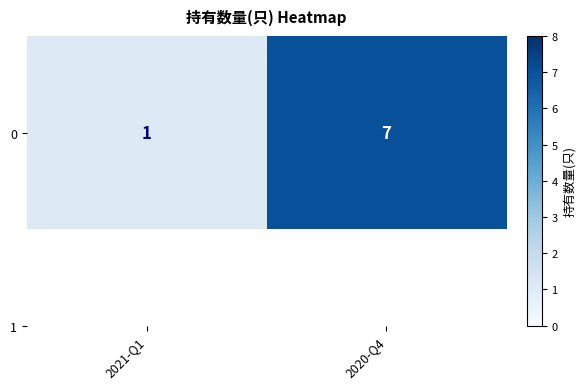

How many data points does each series have?

2